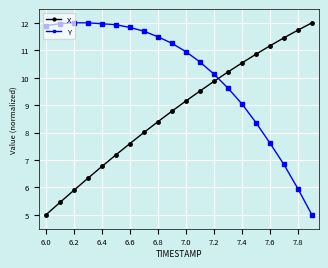

What is the average value of the Y series?

10.1